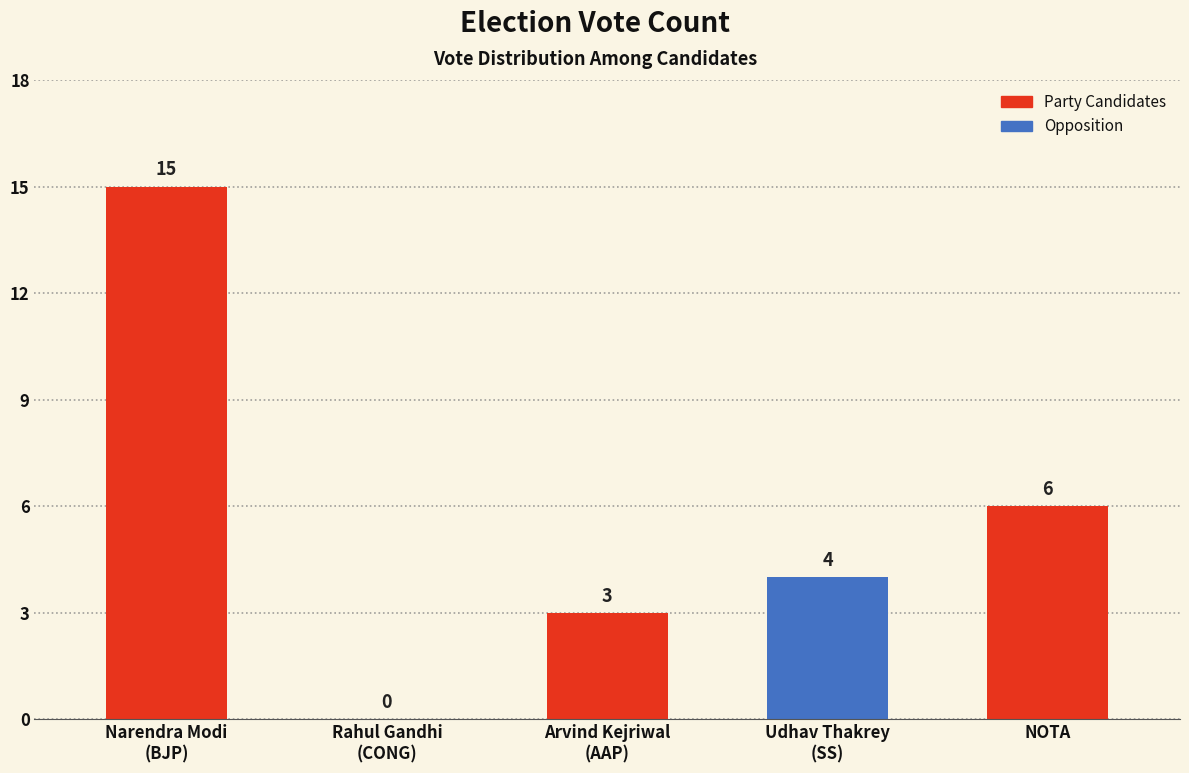

What is the sum of all values?

28